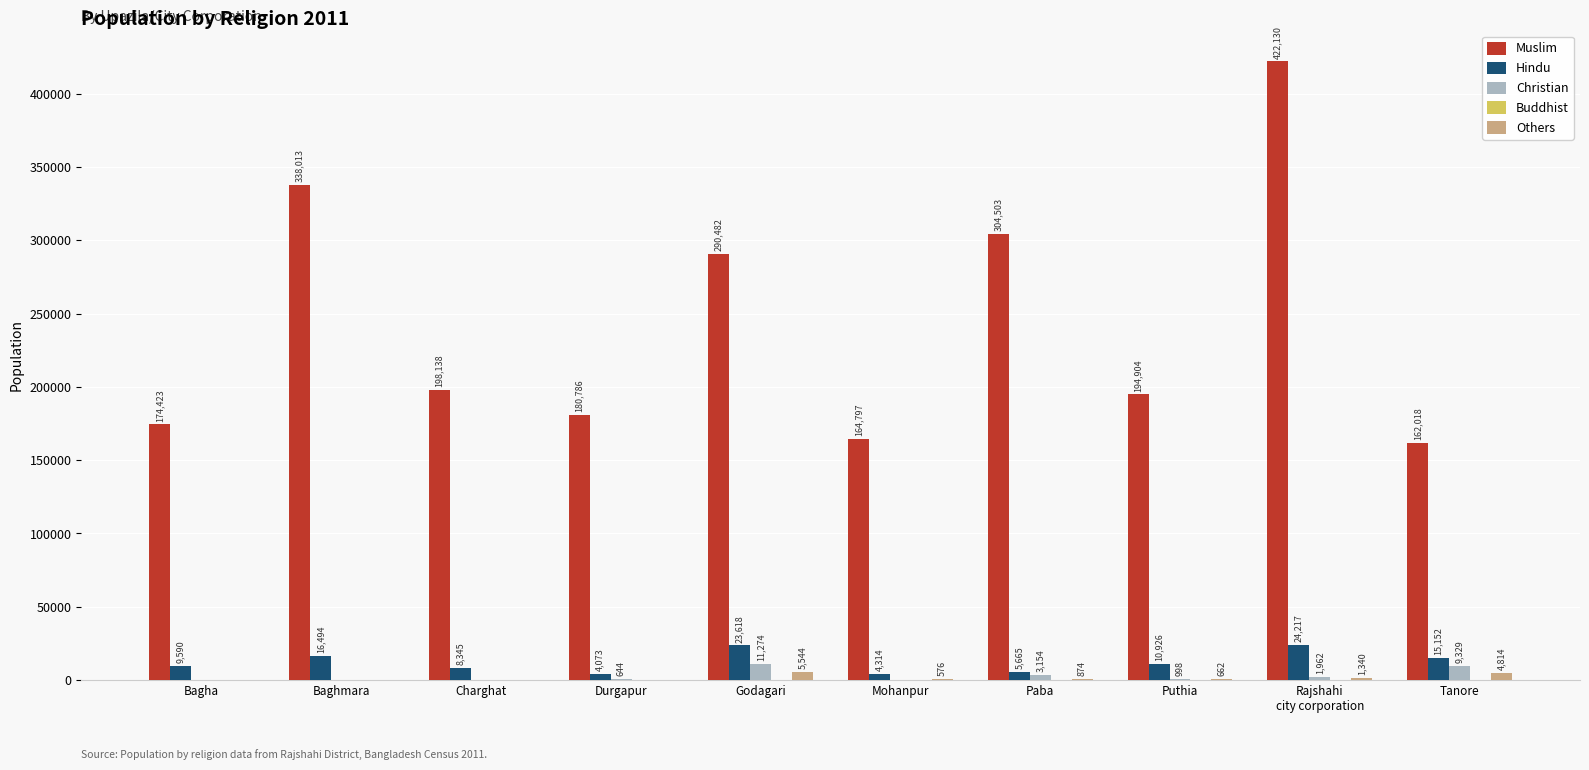

Is it true that Christian equals 49 at Bagha?

True